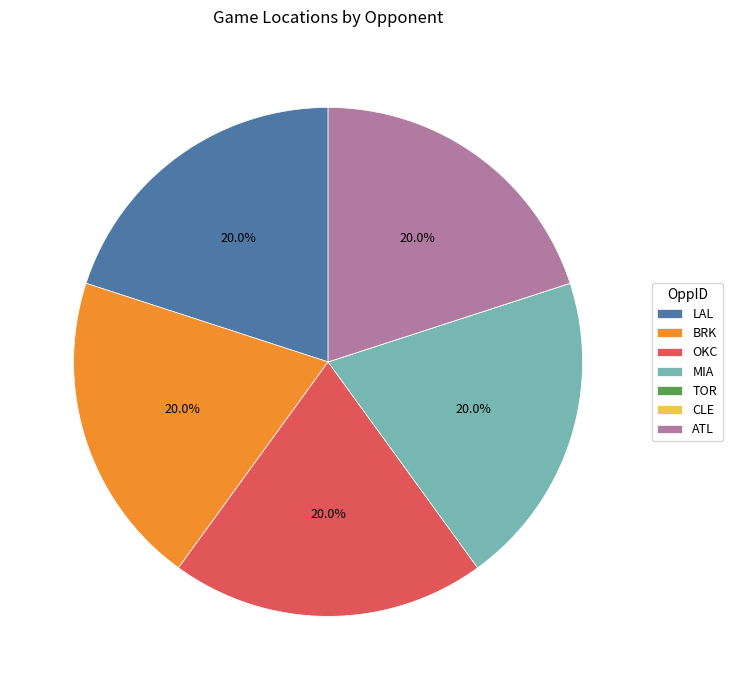

The OKC slice represents 9% of the pie. True or false?

False